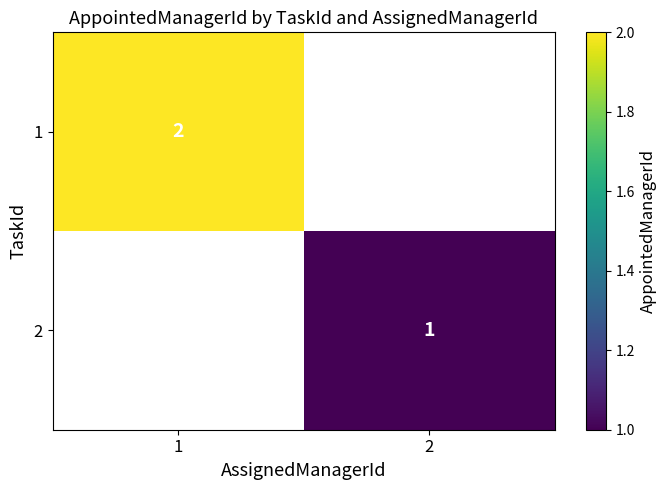

Is it true that 2 equals 1 at 2?

True